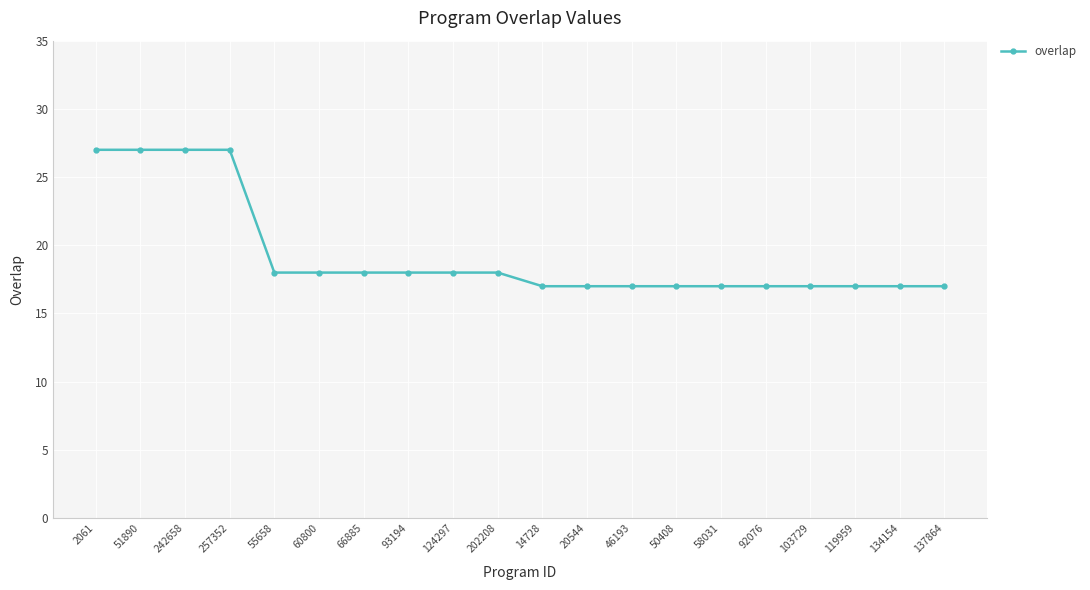

What is the ratio of the value at 202208 to the value at 103729?

1.1